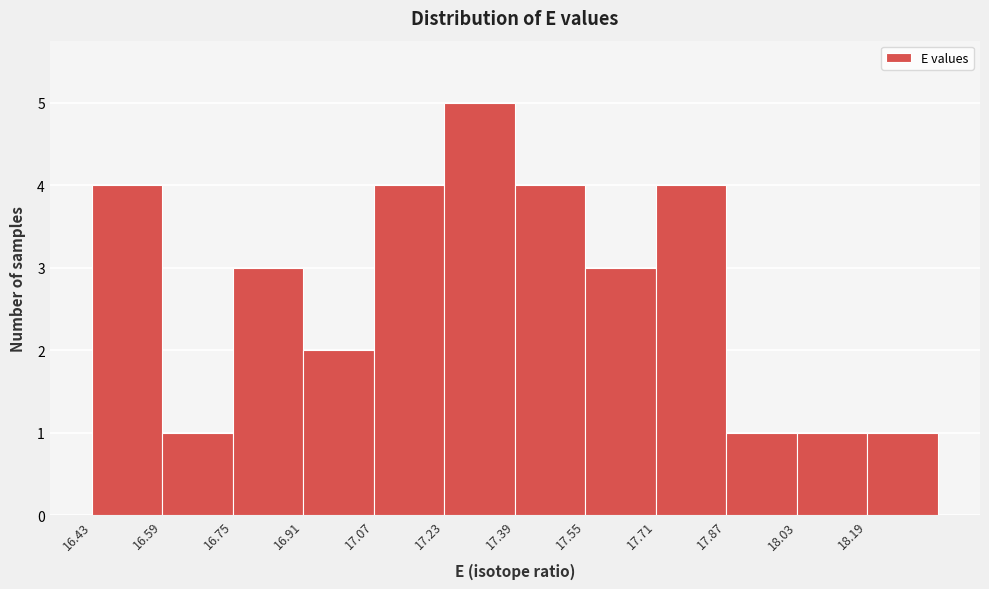

Reading left to right, list every bar in this chart as the range it spans on the x-axis followed by its height. Neither the bar edges nor the heights are printed on the chart, so give them approximately, as read against the axes.

16.43 to 16.59: 4
16.59 to 16.75: 1
16.75 to 16.91: 3
16.91 to 17.07: 2
17.07 to 17.23: 4
17.23 to 17.39: 5
17.39 to 17.55: 4
17.55 to 17.71: 3
17.71 to 17.87: 4
17.87 to 18.03: 1
18.03 to 18.19: 1
18.19 to 18.35: 1